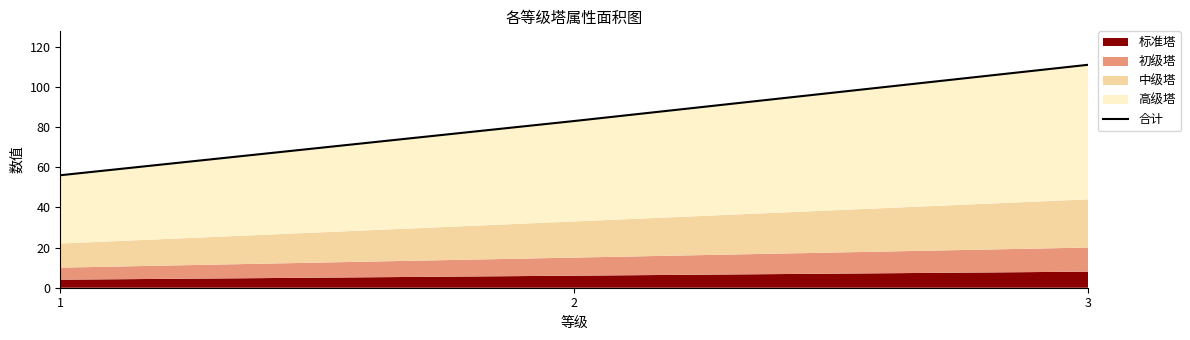

What is the average value?

83